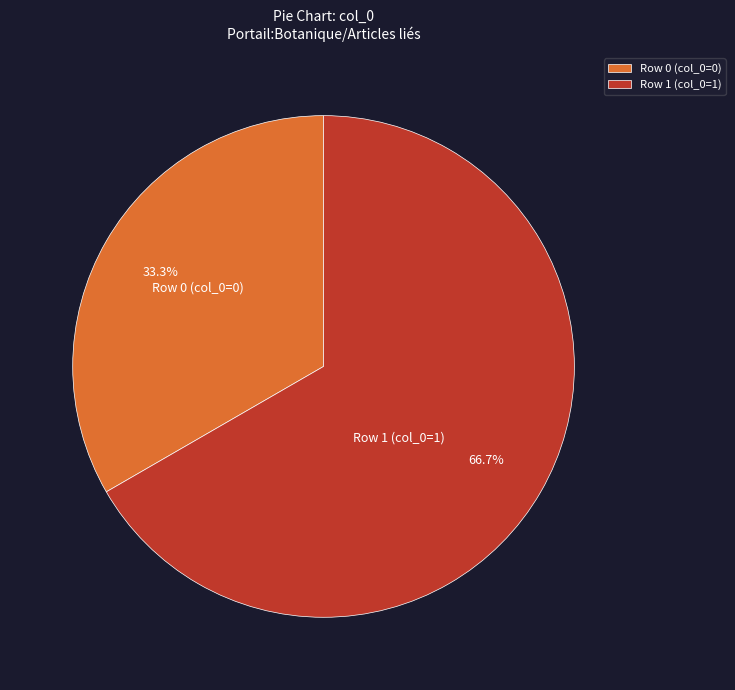

Rank the categories by value from lowest to highest.

Row 0 (col_0=0), Row 1 (col_0=1)